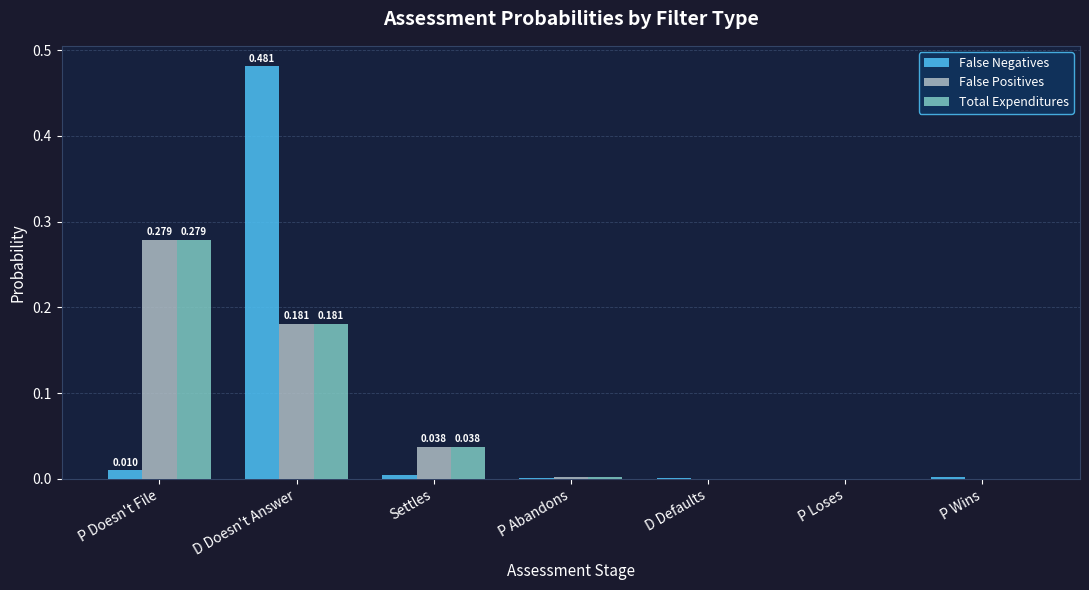

Which category has the highest value across all series?

D Doesn't Answer